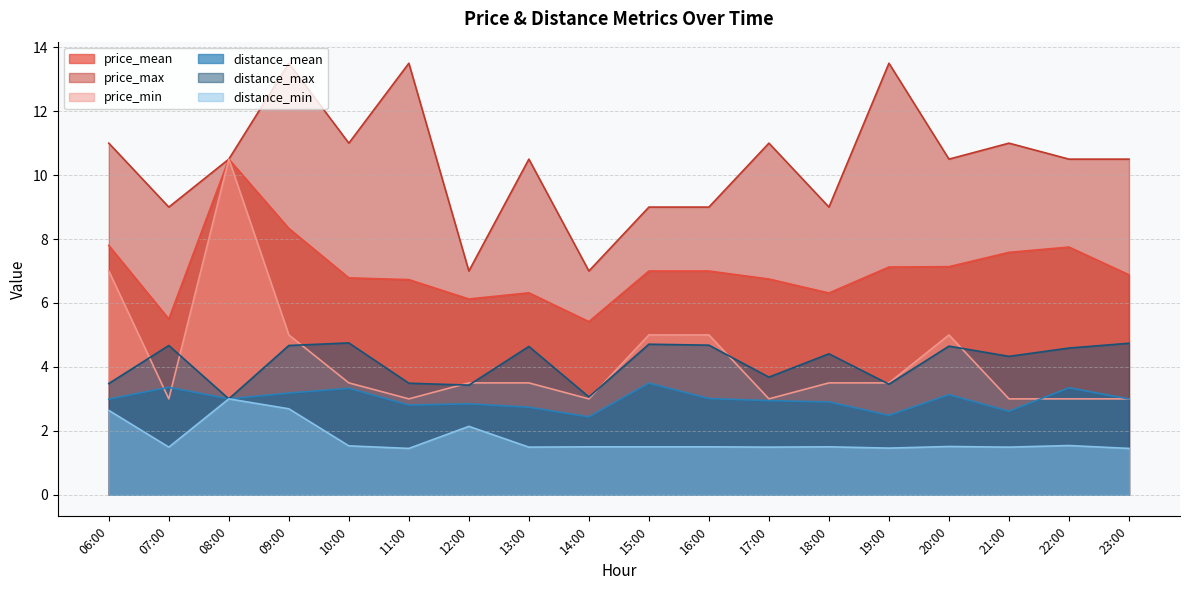

Between 16:00 and 13:00, which is larger?

16:00